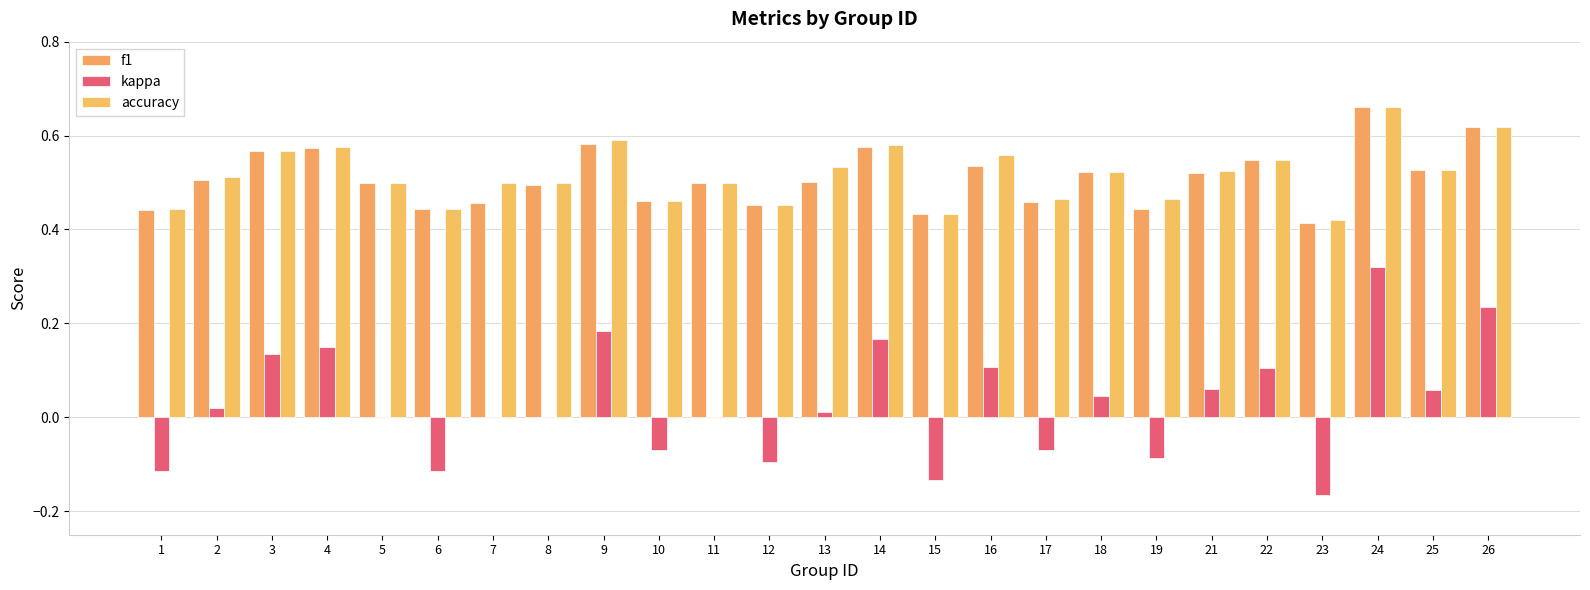

The f1 series shows 0.4 at 24. True or false?

False